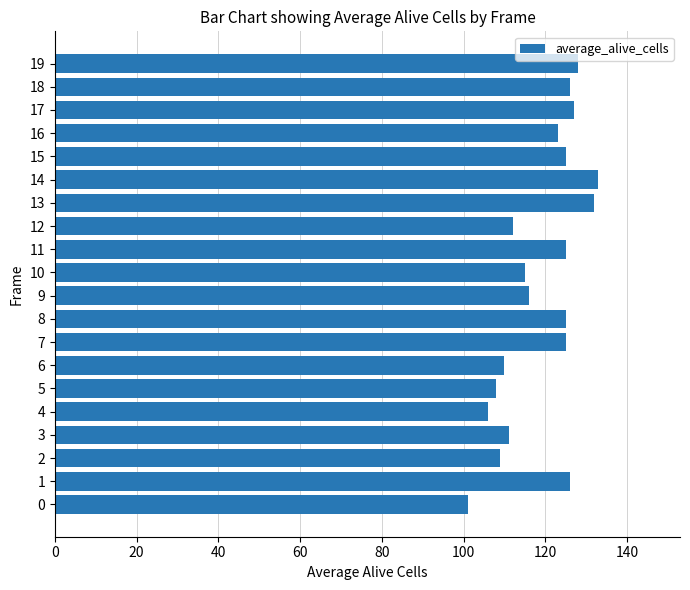

What is the approximate value at 8?

125